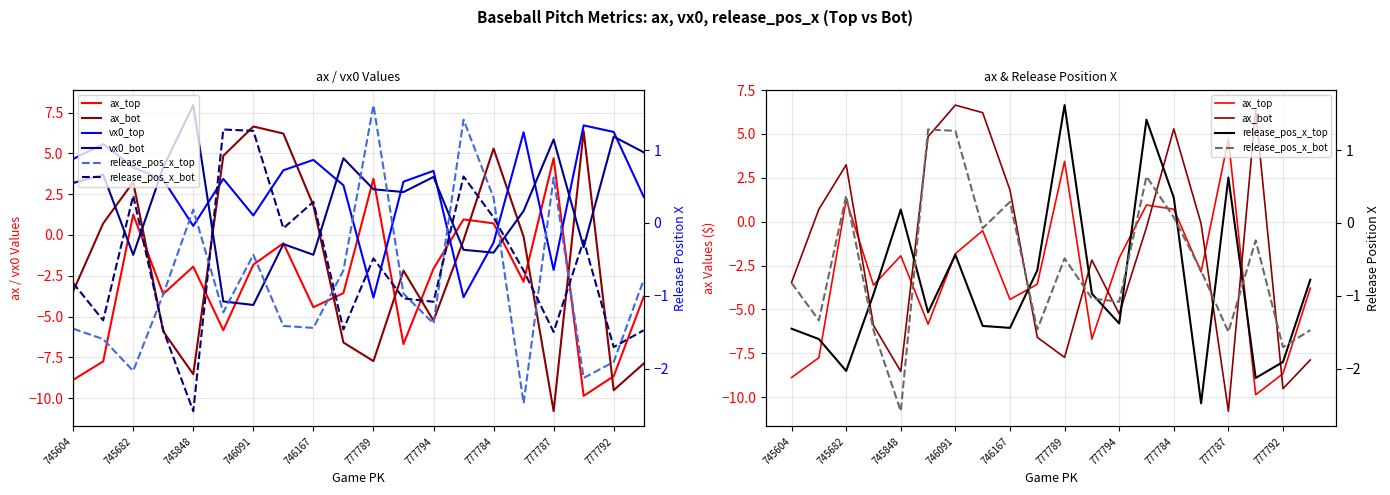

Is it true that release_pos_x_bot equals 0.3 at 746167?

True